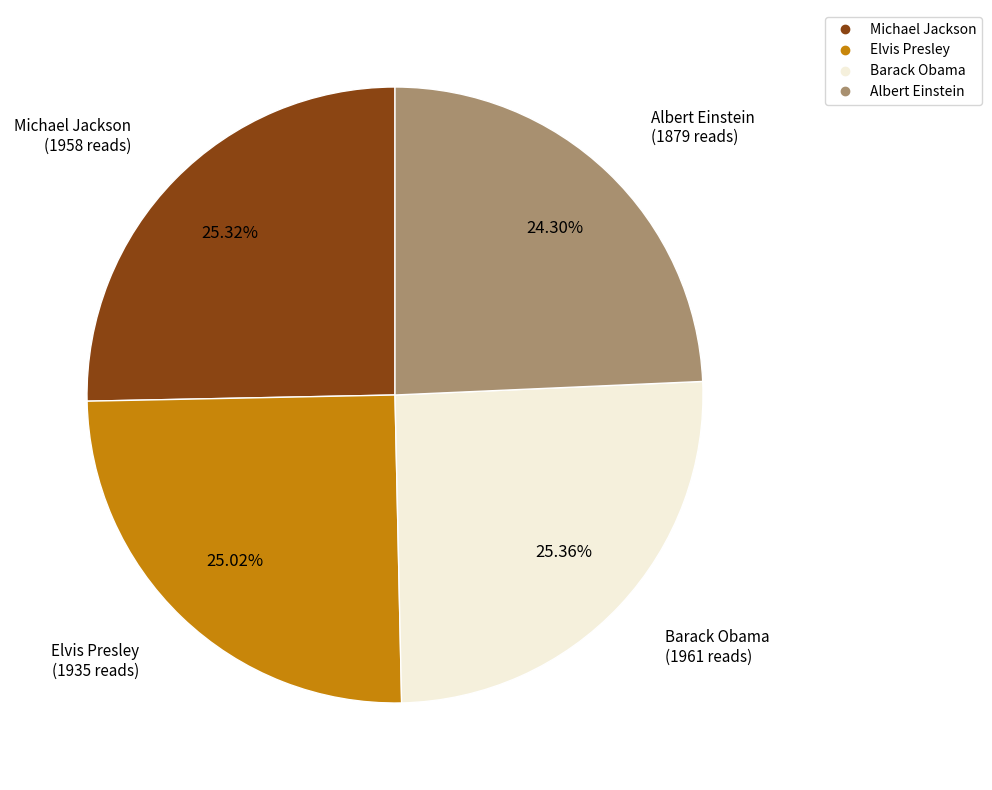

Between Albert Einstein and Elvis Presley, which is larger?

Elvis Presley